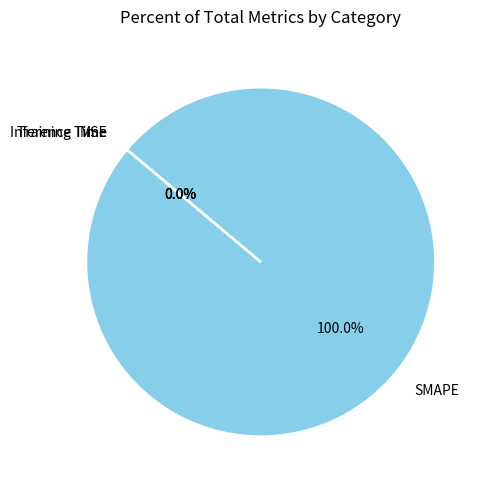

Is there any slice that represents more than half of the pie?

Yes